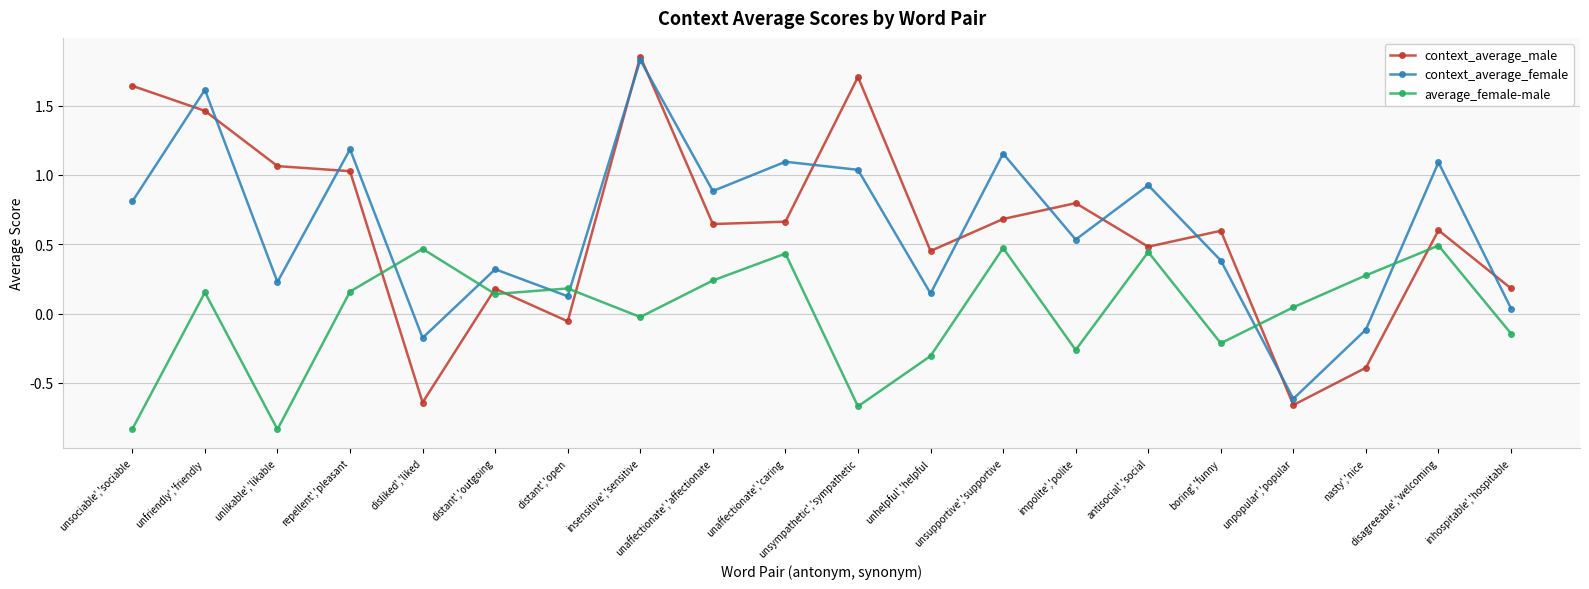

Where does the context_average_female series first go above 0?

unsociable','sociable